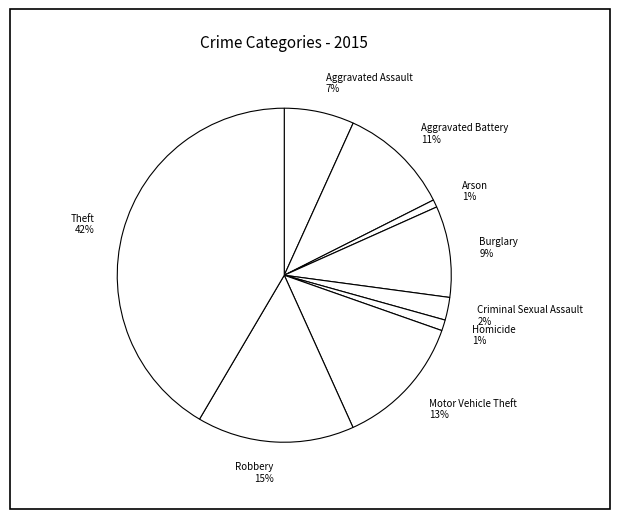

To the nearest percent, what is the difference between the largest and smallest slice percentages?

41%